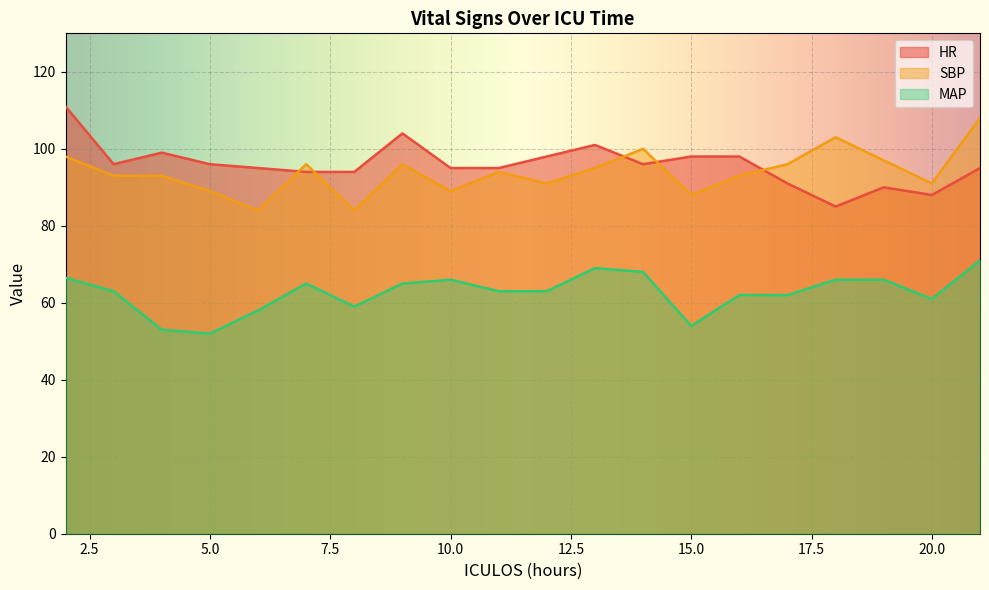

What is the approximate value of MAP at 13?

69.0